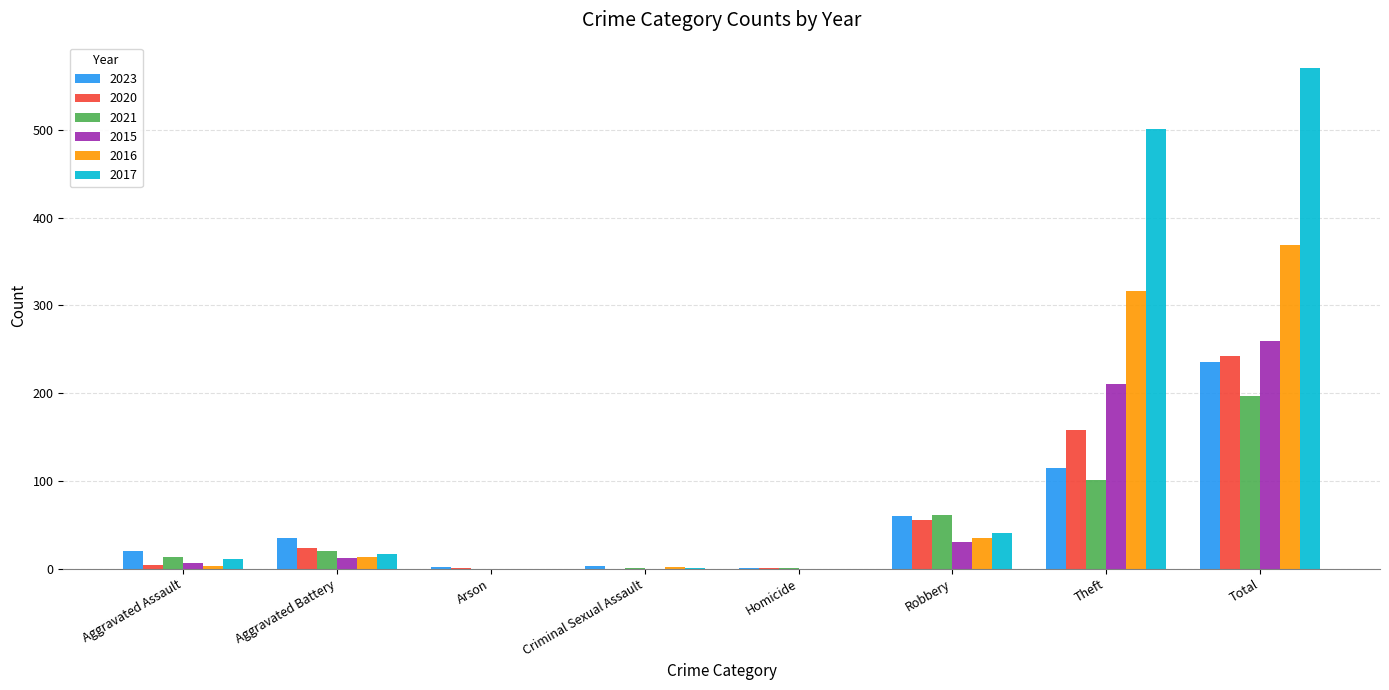

What are all the series names shown in the legend?

2023, 2020, 2021, 2015, 2016, 2017